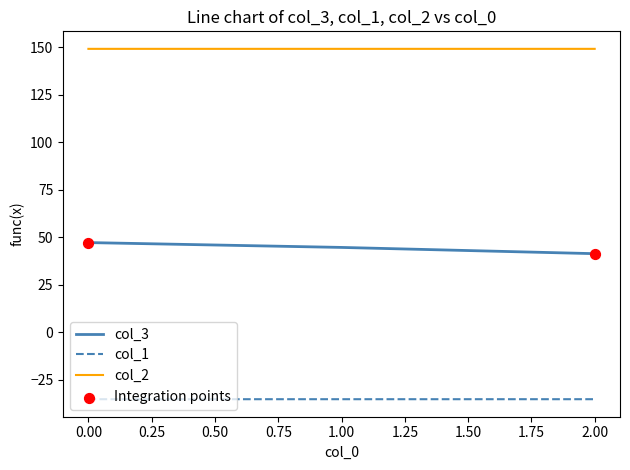

The col_3 series shows 15.1 at 0.00. True or false?

False